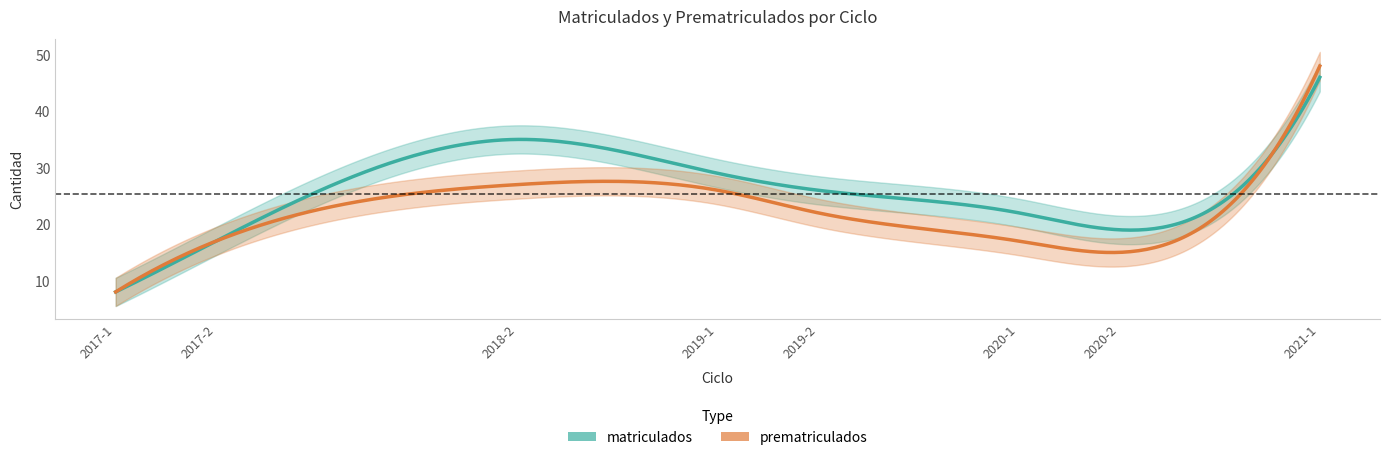

What is the label of the 4th point from the left?

2019-1